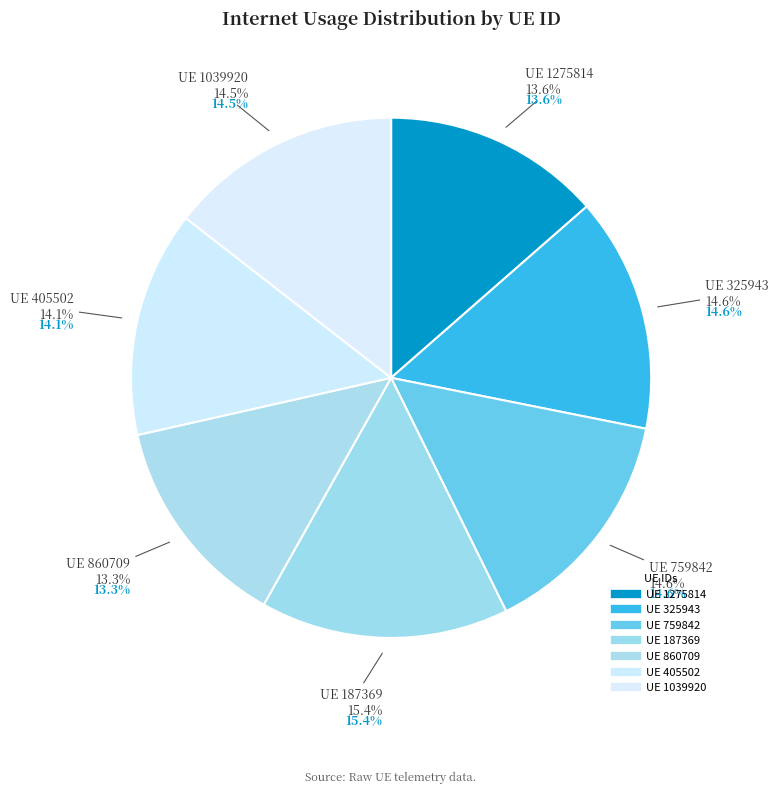

What is the largest slice in the pie chart?

187369